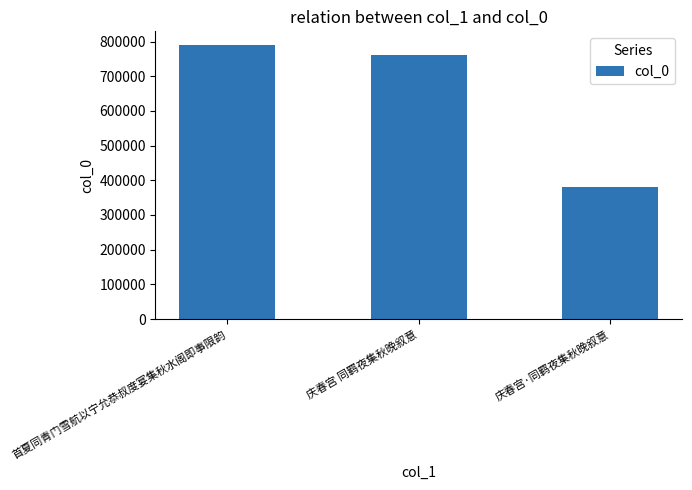

How many data points does each series have?

3